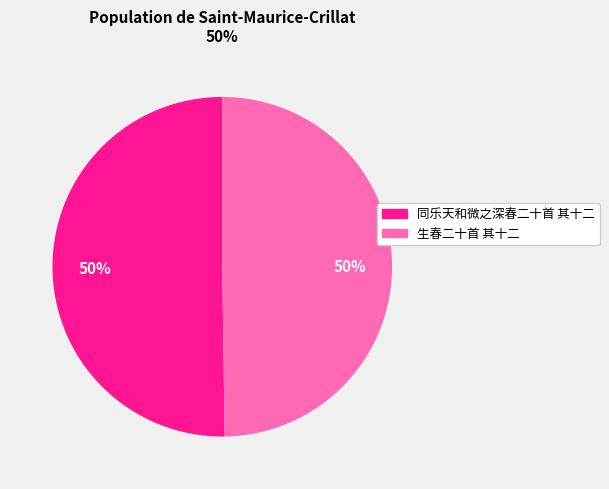

Do 同乐天和微之深春二十首 其十二 and 生春二十首 其十二 together represent more than half of the pie?

Yes